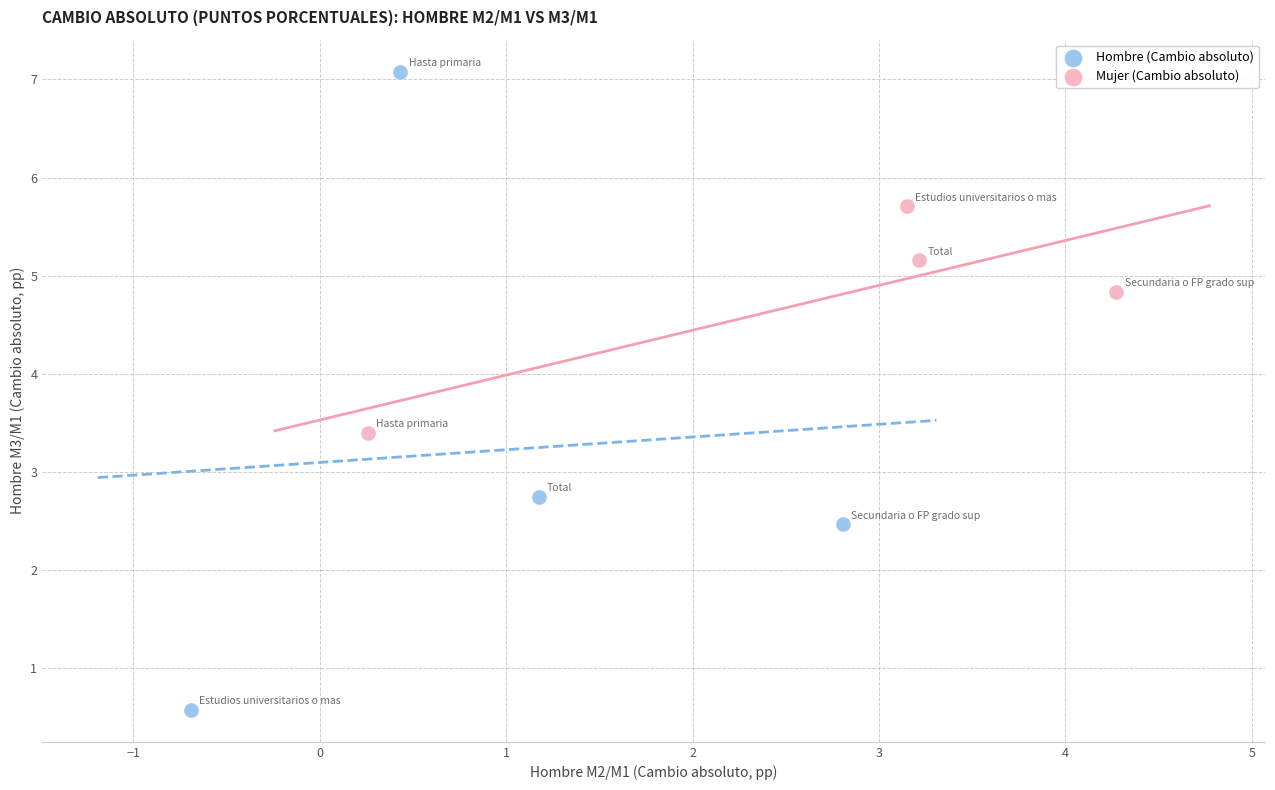

Which series has the largest Y range (max minus min)?

Hombre (Cambio absoluto)